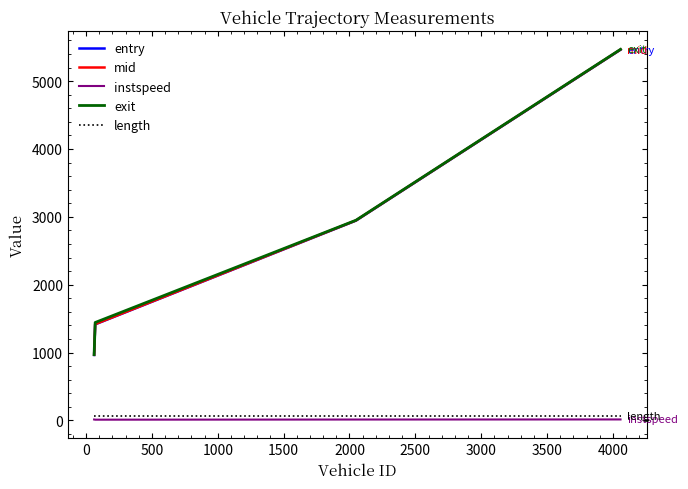

True or false: exit and entry intersect in this chart.

False